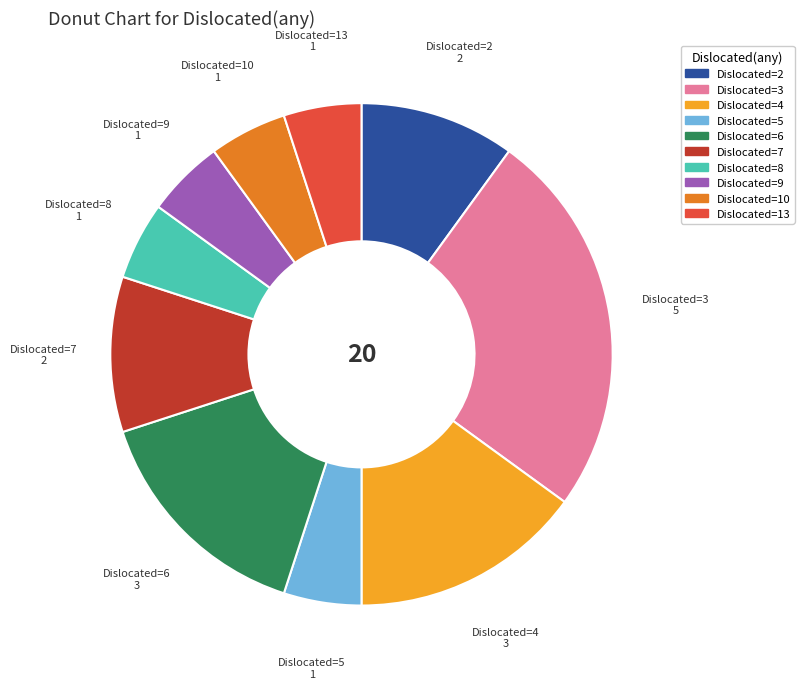

Count the number of slices in the pie.

10